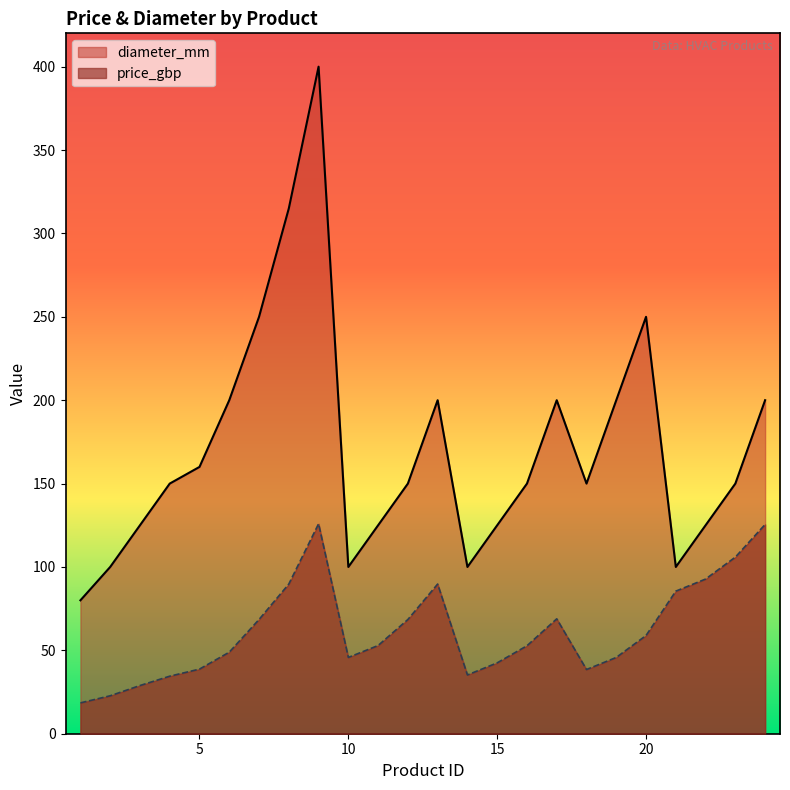

At which label is price_gbp closest to 72?

17